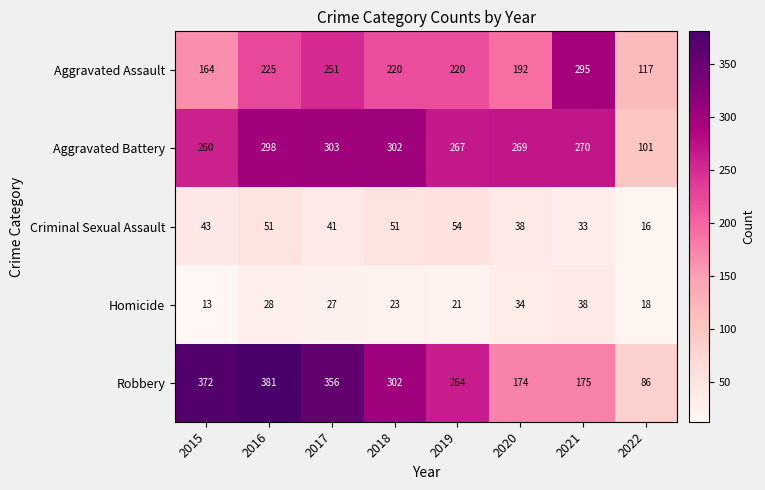

What is the approximate value of Aggravated Battery at 2016, to the nearest 50?

300